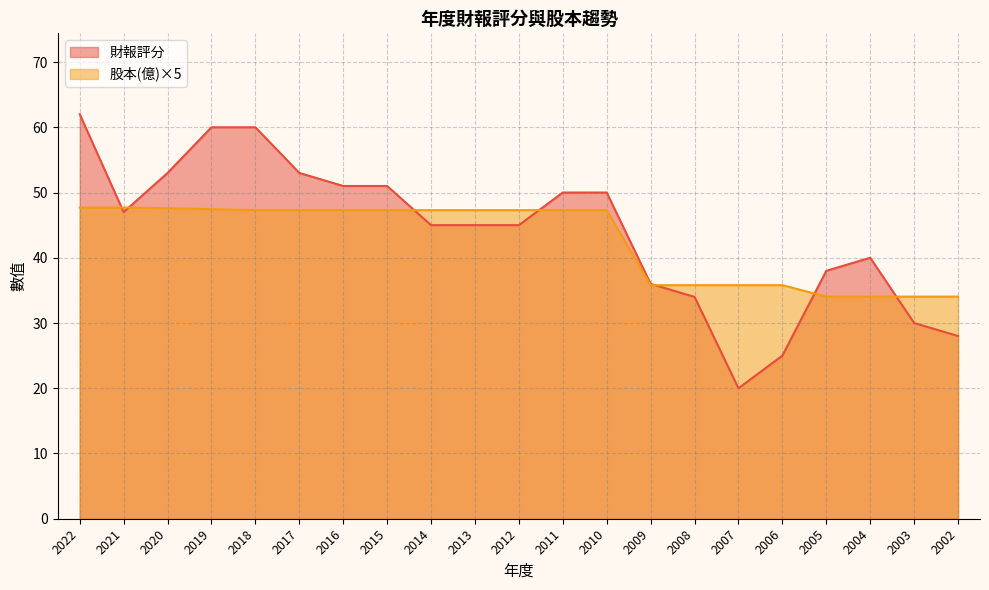

Does the chart display data point markers on the line(s)?

No